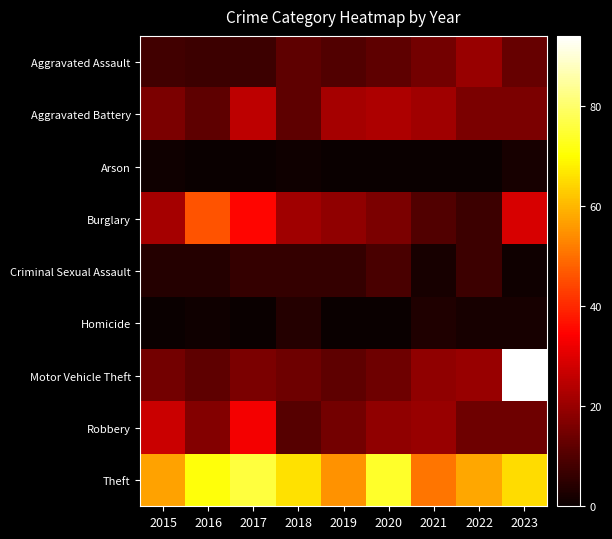

What is the sum of the Robbery values at 2022 and 2016?

31